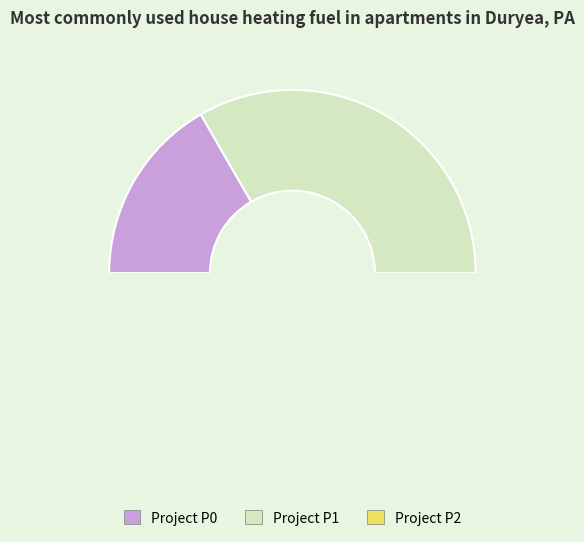

True or false: Project P1 accounts for 39% of the total.

False